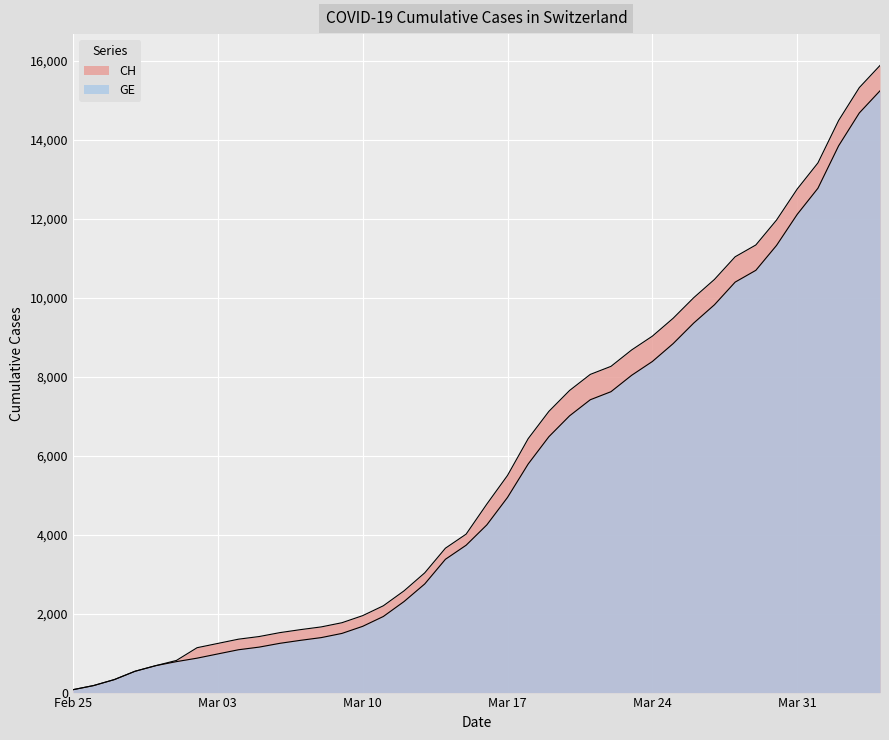

What is the difference between the CH values at 2020-03-26 and 2020-03-20?

2351